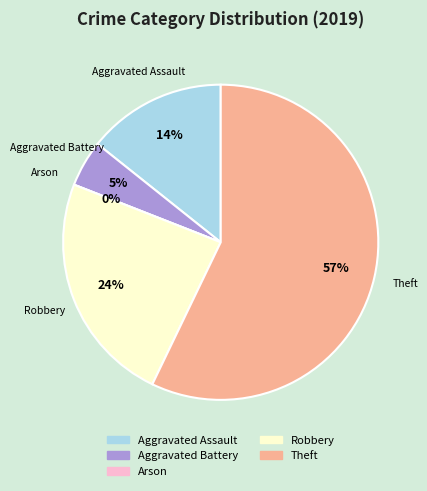

To the nearest percent, what is the difference between the largest and smallest slice percentages?

57%